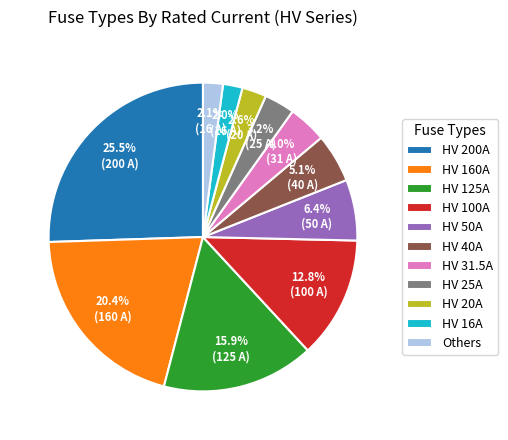

The HV 160A slice represents 20% of the pie. True or false?

True